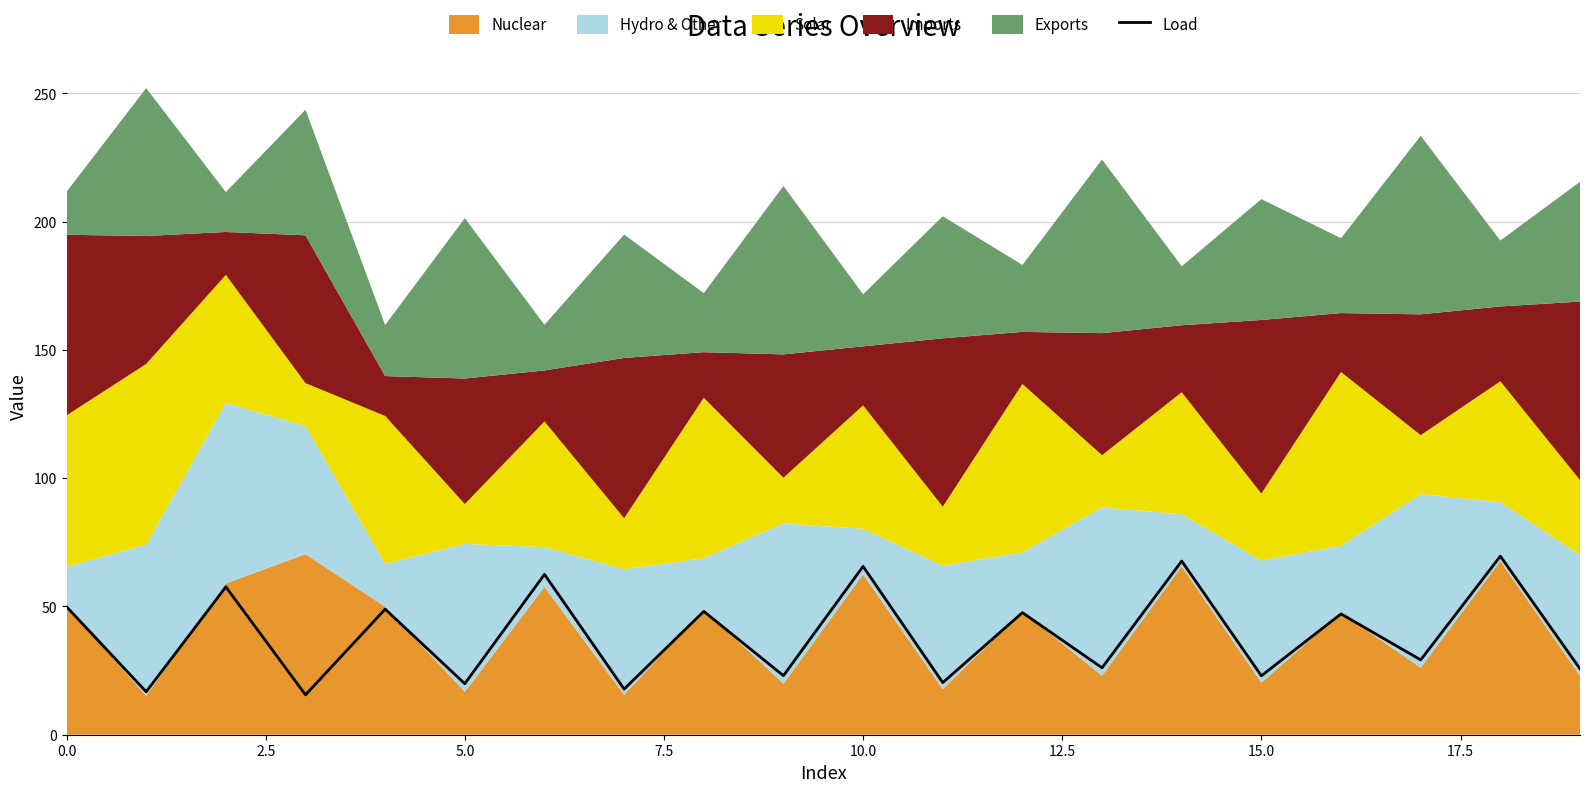

How many lines are shown in the chart?

1